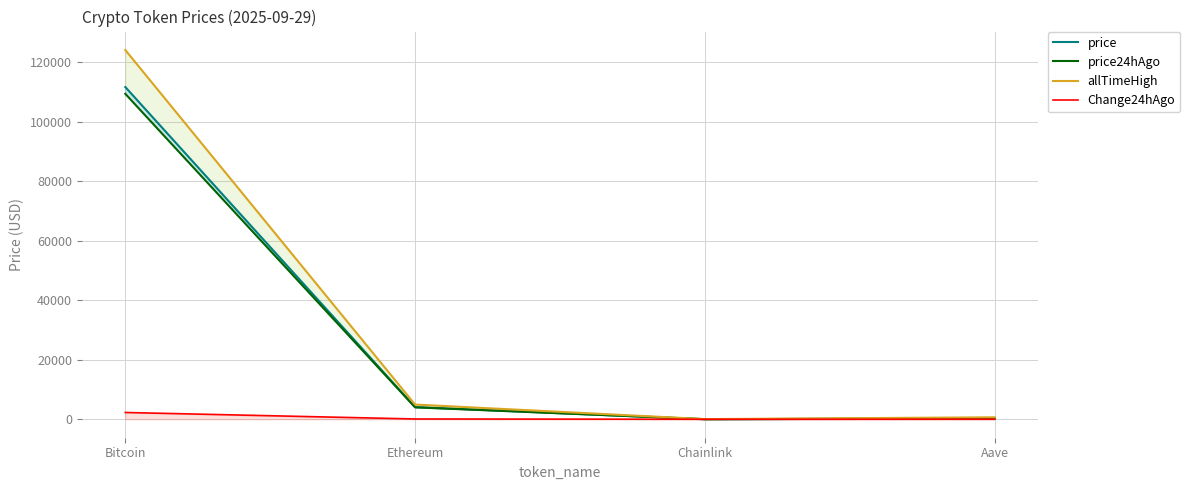

Which category has the lowest value across all series?

Chainlink